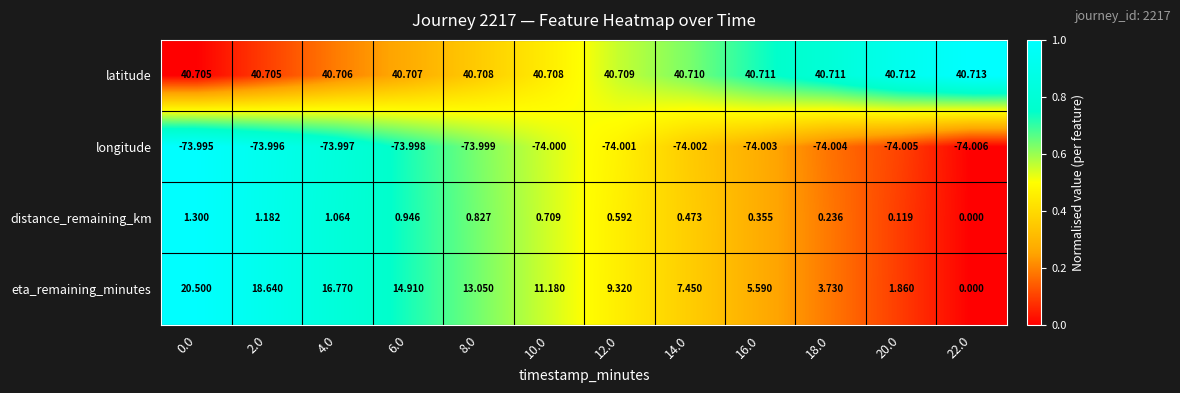

What is the total value across all series at 0.0?

-11.5